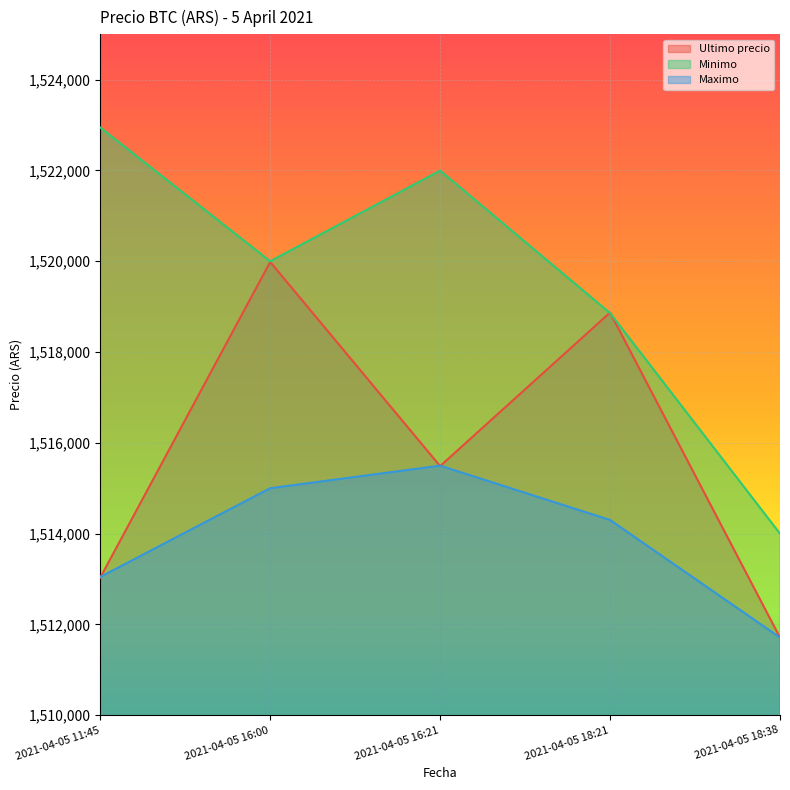

True or false: Minimo and Maximo intersect in this chart.

False